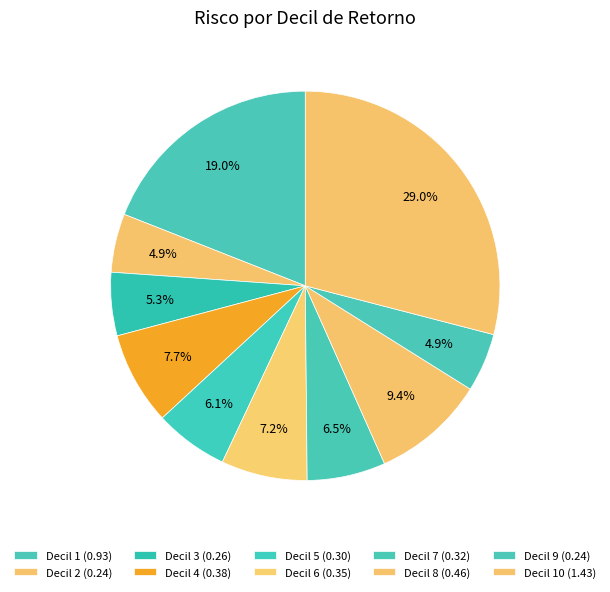

Count the number of slices in the pie.

10